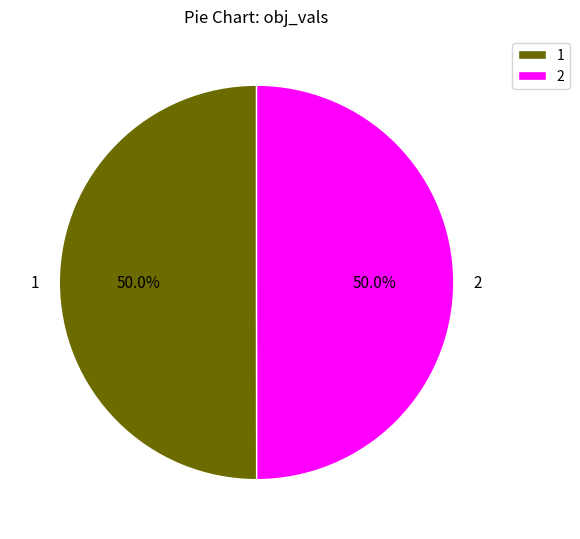

To the nearest percent, what is the average slice percentage?

50%